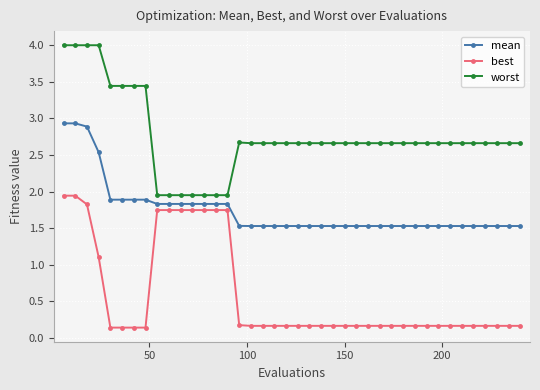

How many lines are shown in the chart?

3